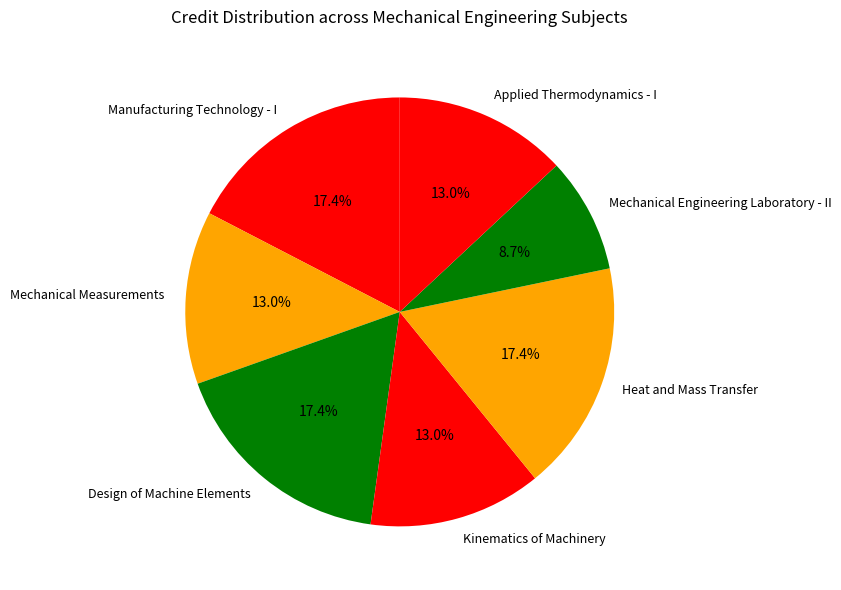

Combined, what portion of the pie is Heat and Mass Transfer and Mechanical Engineering Laboratory - II?

26.1%